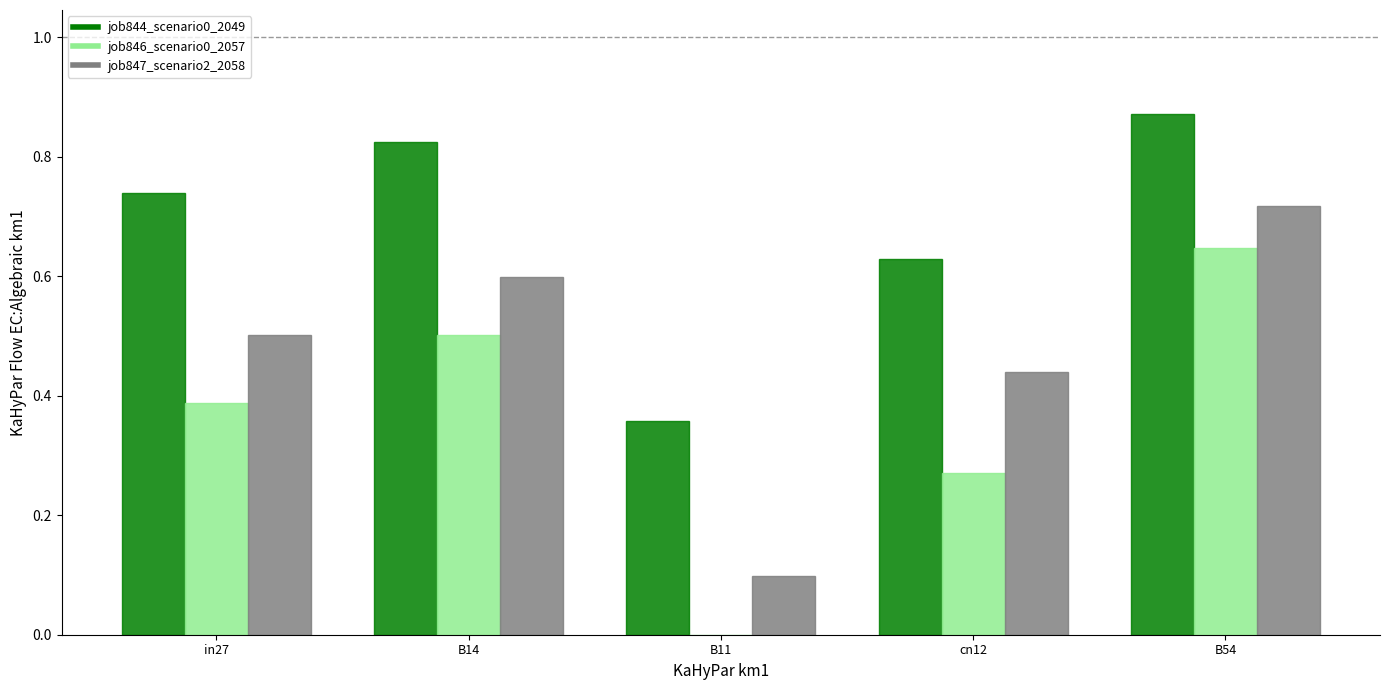

Which series has the largest total across all categories?

job844_scenario0_2049